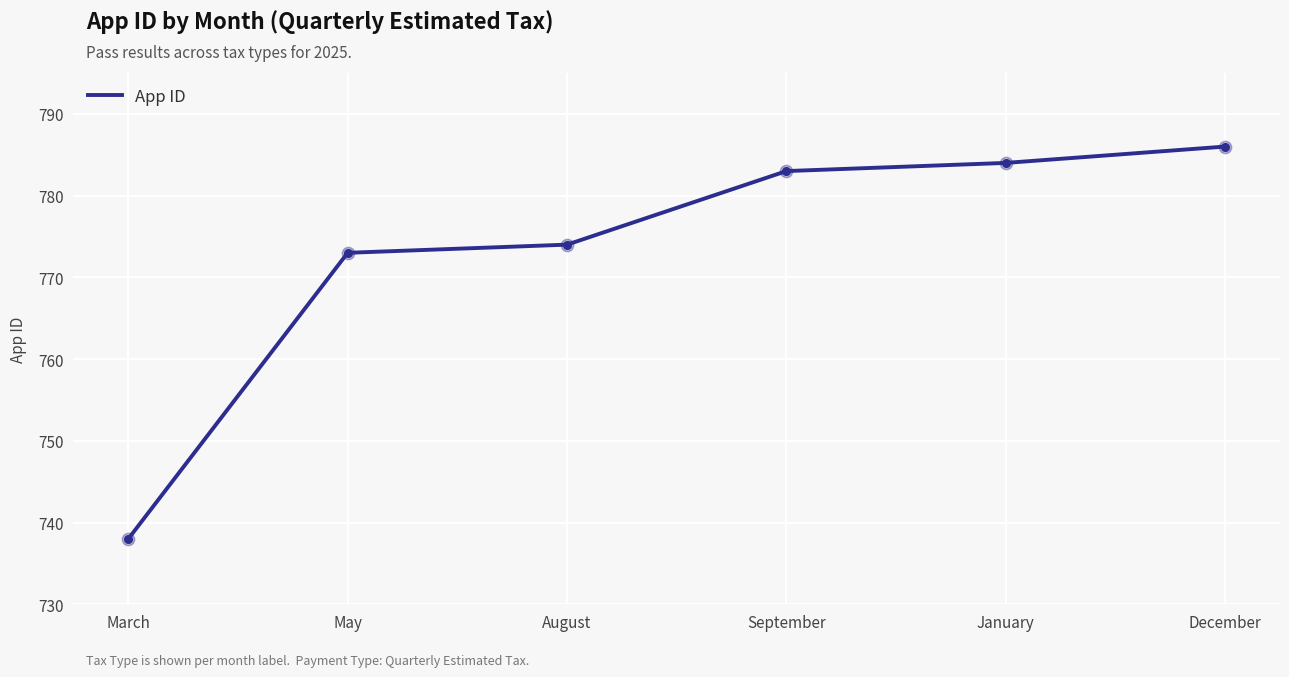

Between September and March, which is larger?

September